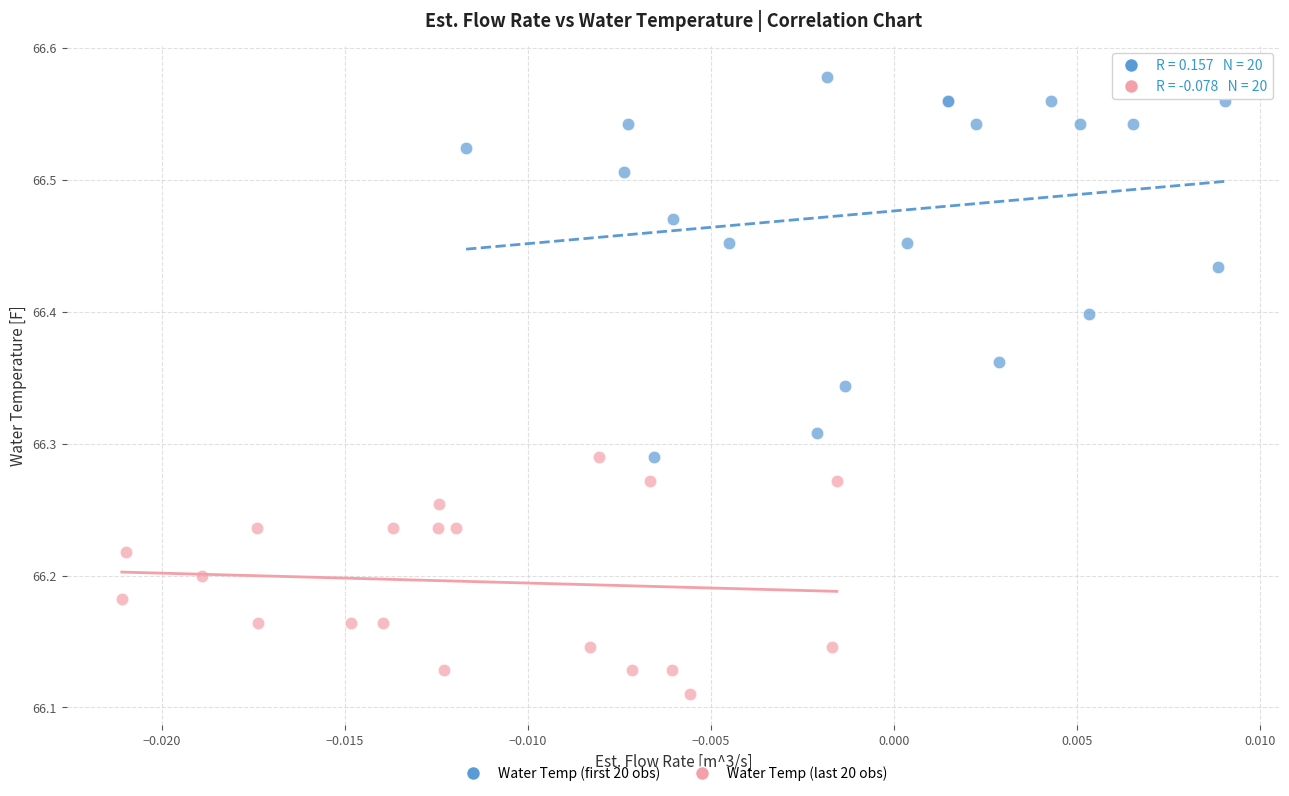

Which series reaches the maximum Y coordinate?

Water Temp (first 20 obs)